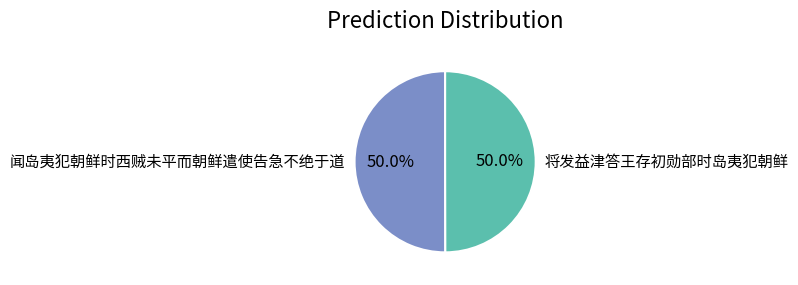

Approximately how many times larger is the value at 将发益津答王存初勋部时岛夷犯朝鲜 compared to 闻岛夷犯朝鲜时西贼未平而朝鲜遣使告急不绝于道?

1.0